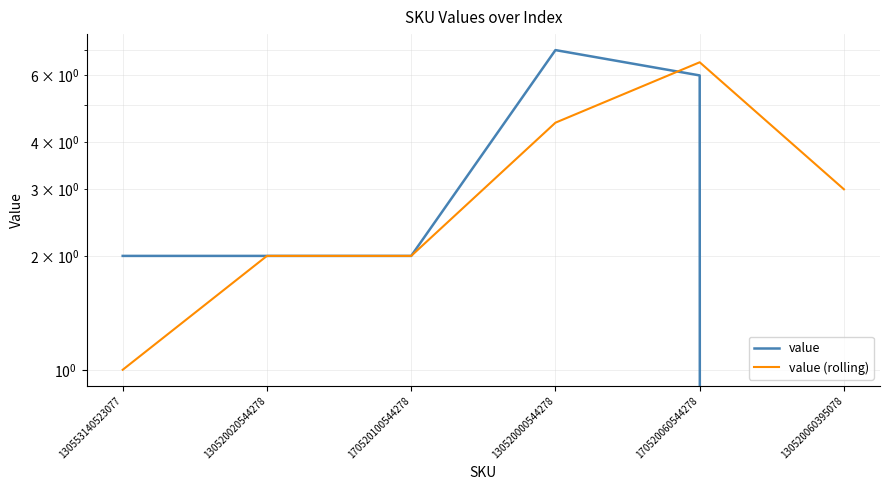

What is the maximum value shown in the chart?

7.0